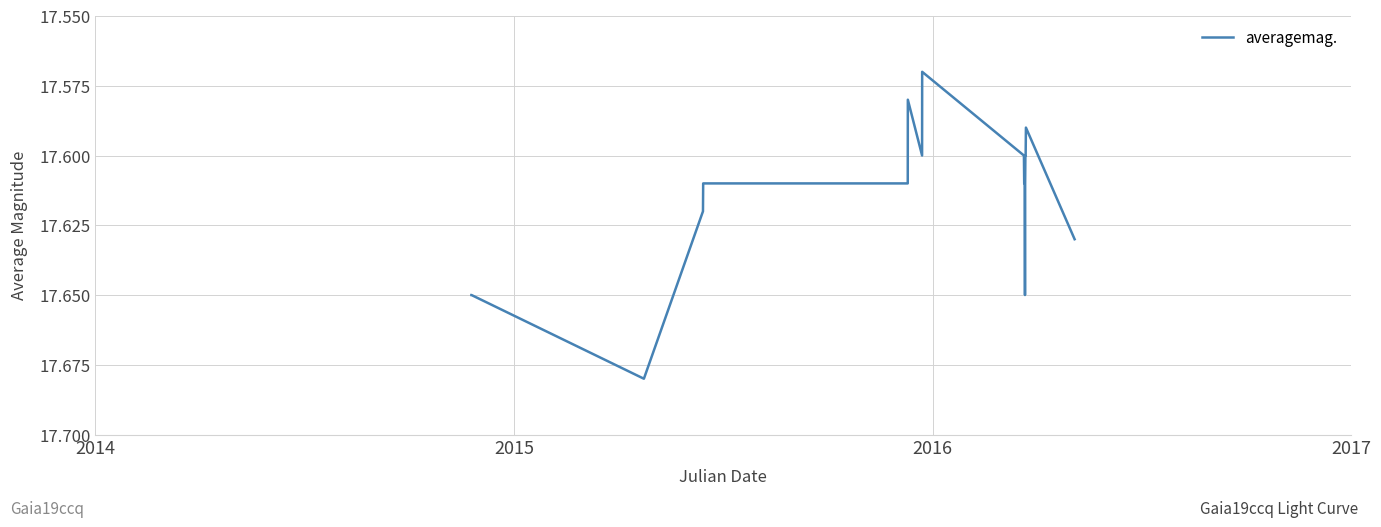

How many lines are shown in the chart?

1